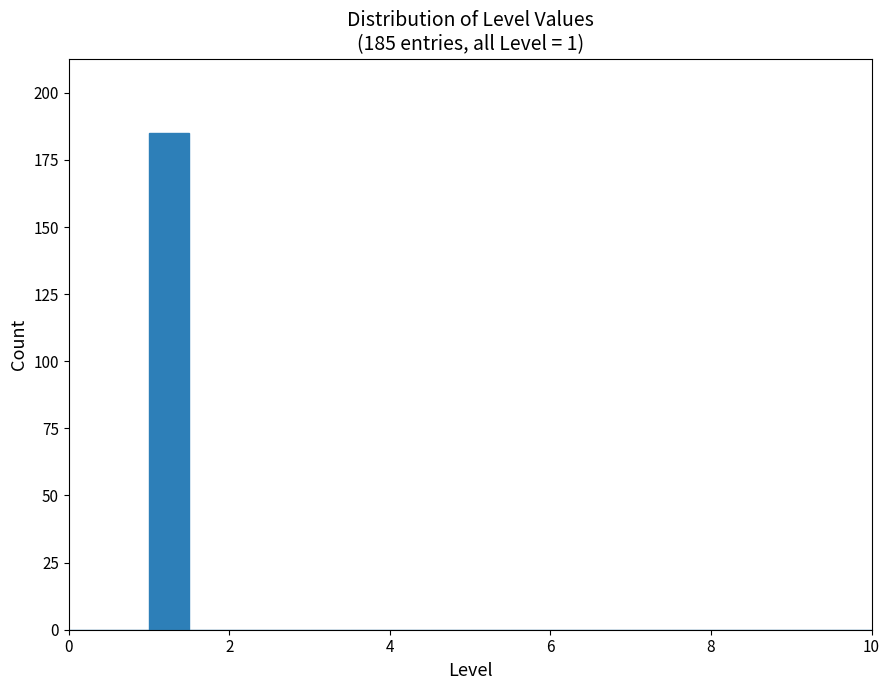

Read against the x-axis, roughly where is the centre of the tallest bar?

1.2